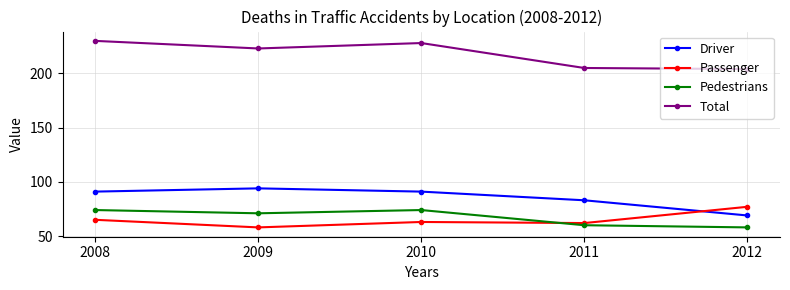

Rank the series by their maximum value, from highest to lowest.

Total, Driver, Passenger, Pedestrians